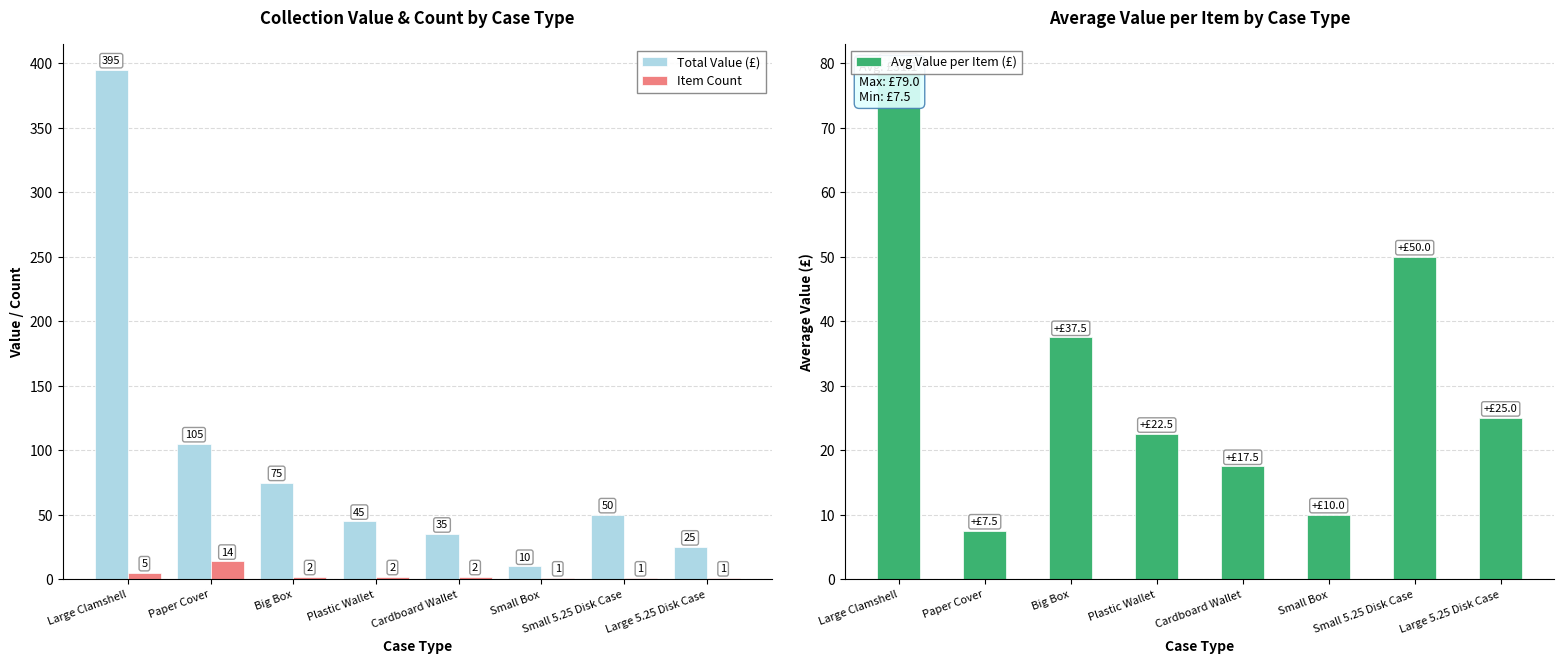

Which label corresponds to the smallest value in the chart?

Small Box